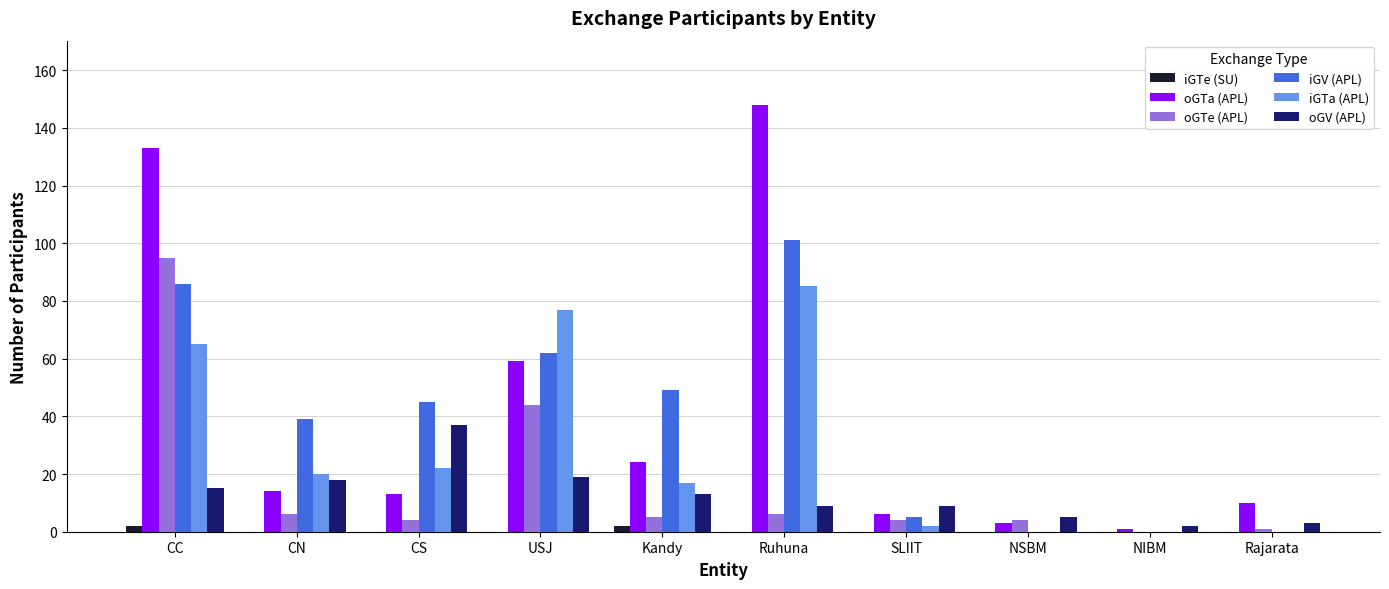

What is the total value across all series at Ruhuna?

349